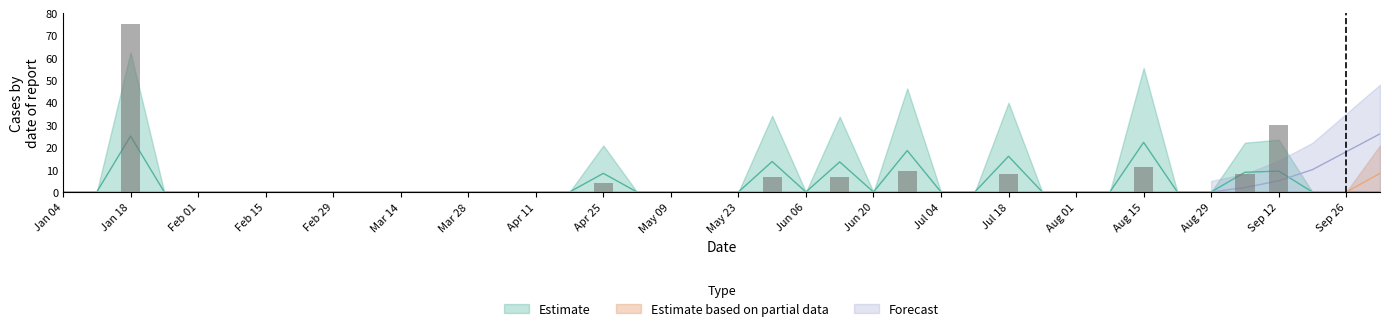

The value of Estimate based on partial data at Sep 26 is 0.0. True or false?

True